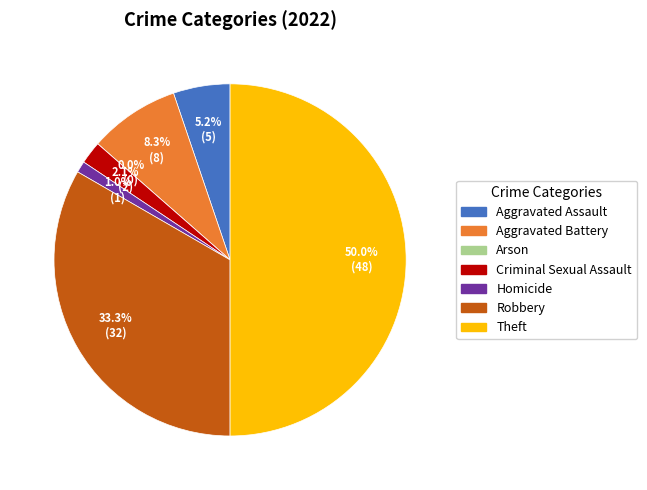

Which category has the smallest portion of the pie?

Arson